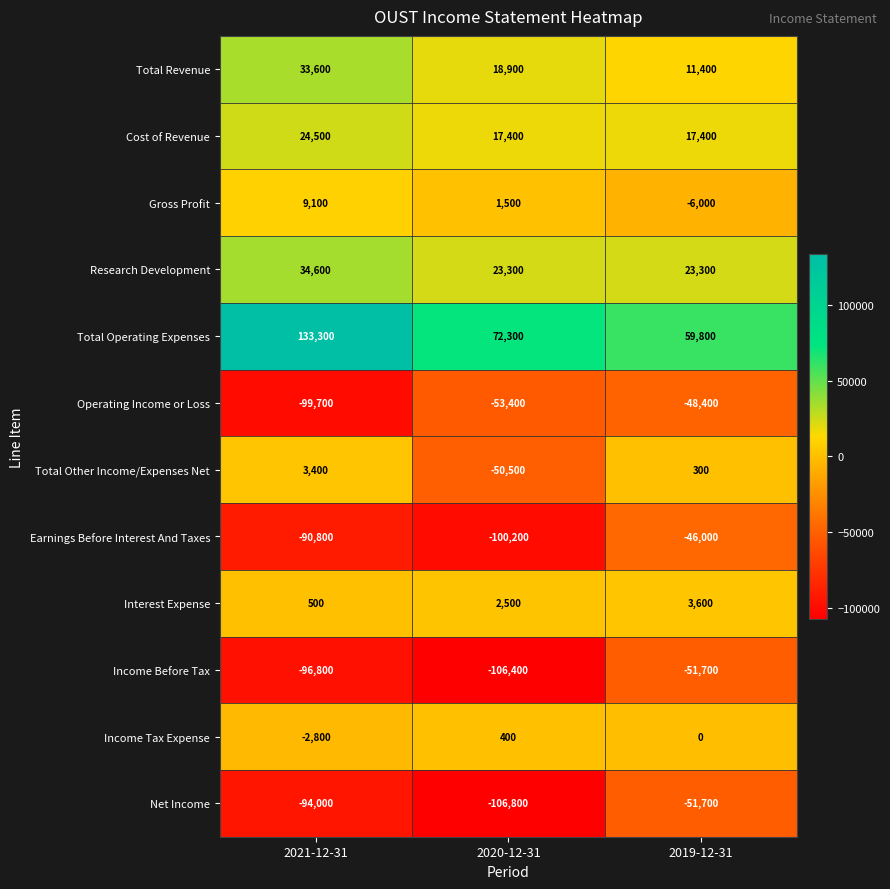

Which label corresponds to the smallest value in the chart?

2020-12-31